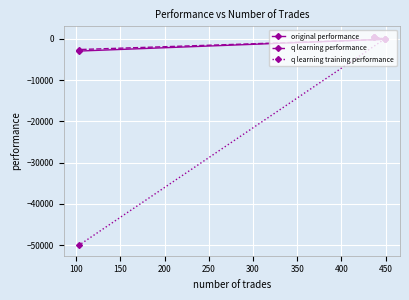

How many series are shown in this chart?

3